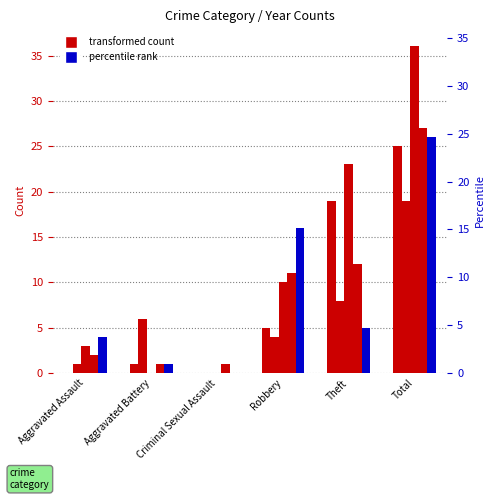

At which category does the chart reach its peak across all series?

Total